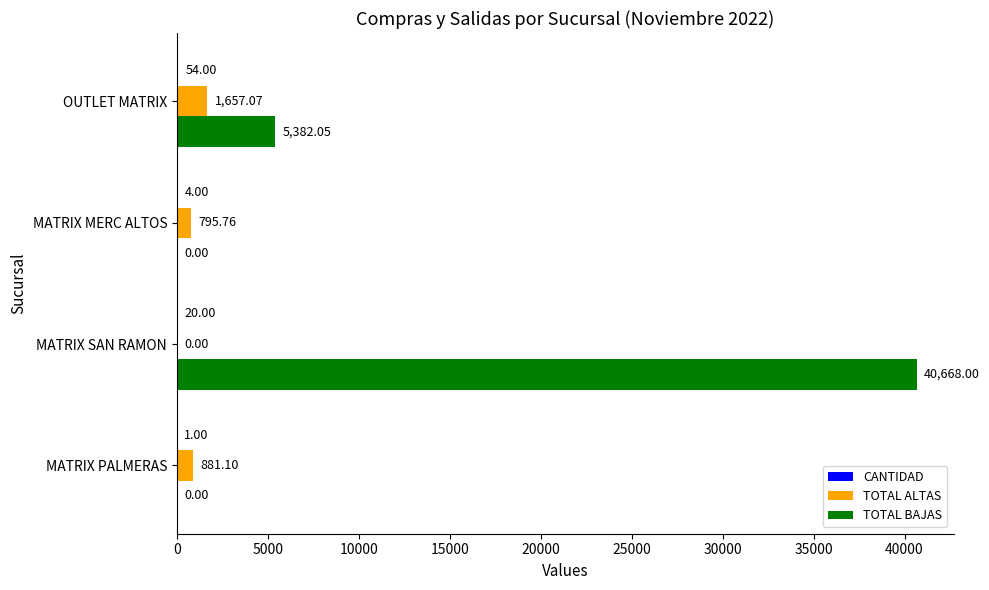

Is the value of TOTAL ALTAS at MATRIX SAN RAMON greater than the value of TOTAL BAJAS at MATRIX SAN RAMON?

No